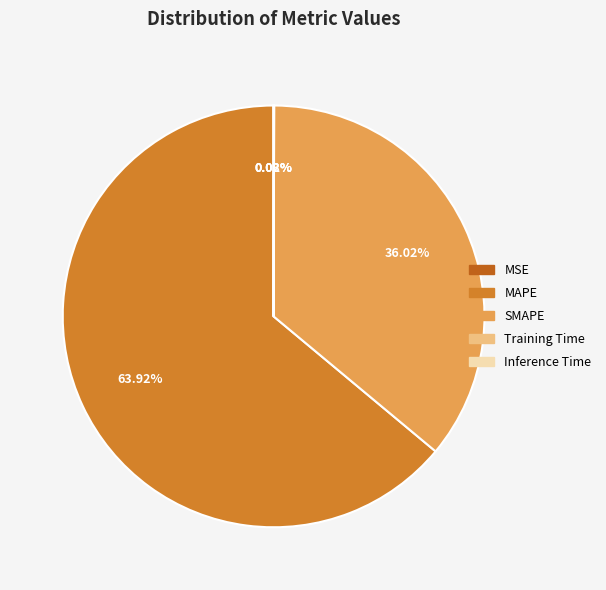

Which category has the biggest portion of the pie?

MAPE